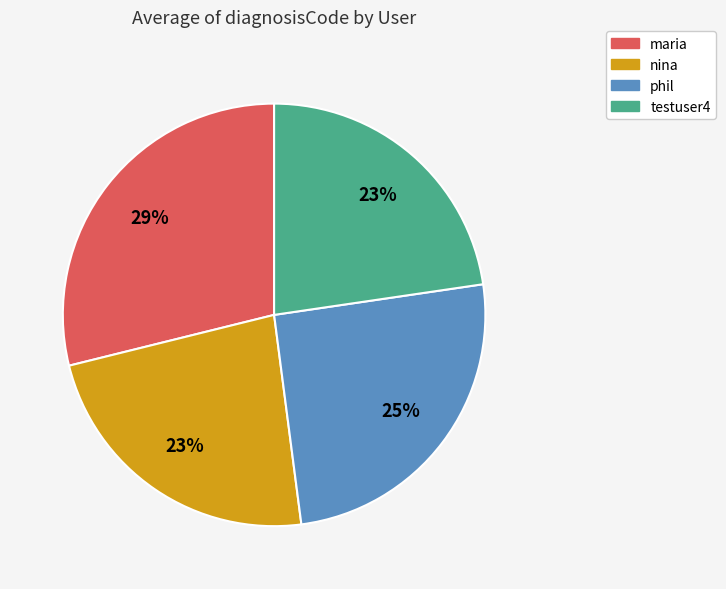

True or false: testuser4 accounts for 15% of the total.

False